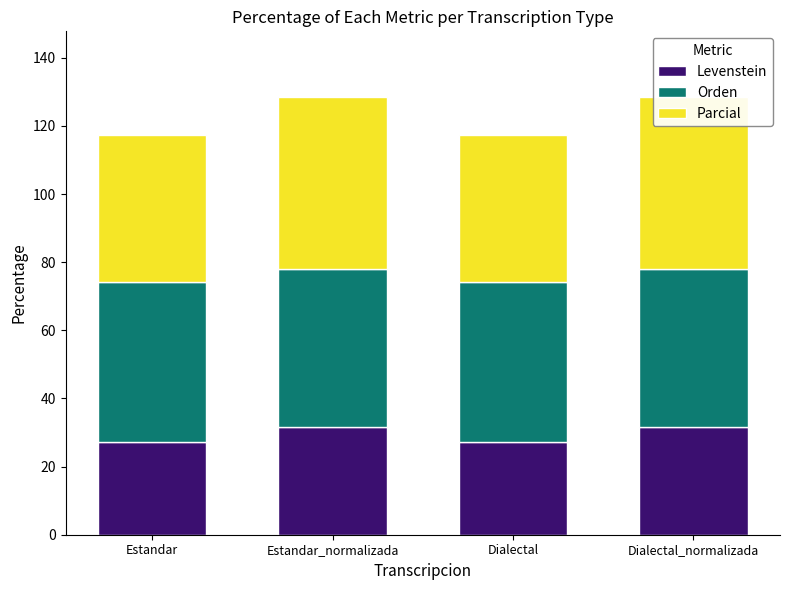

Is it true that Levenstein equals 7.8 at Dialectal_normalizada?

False